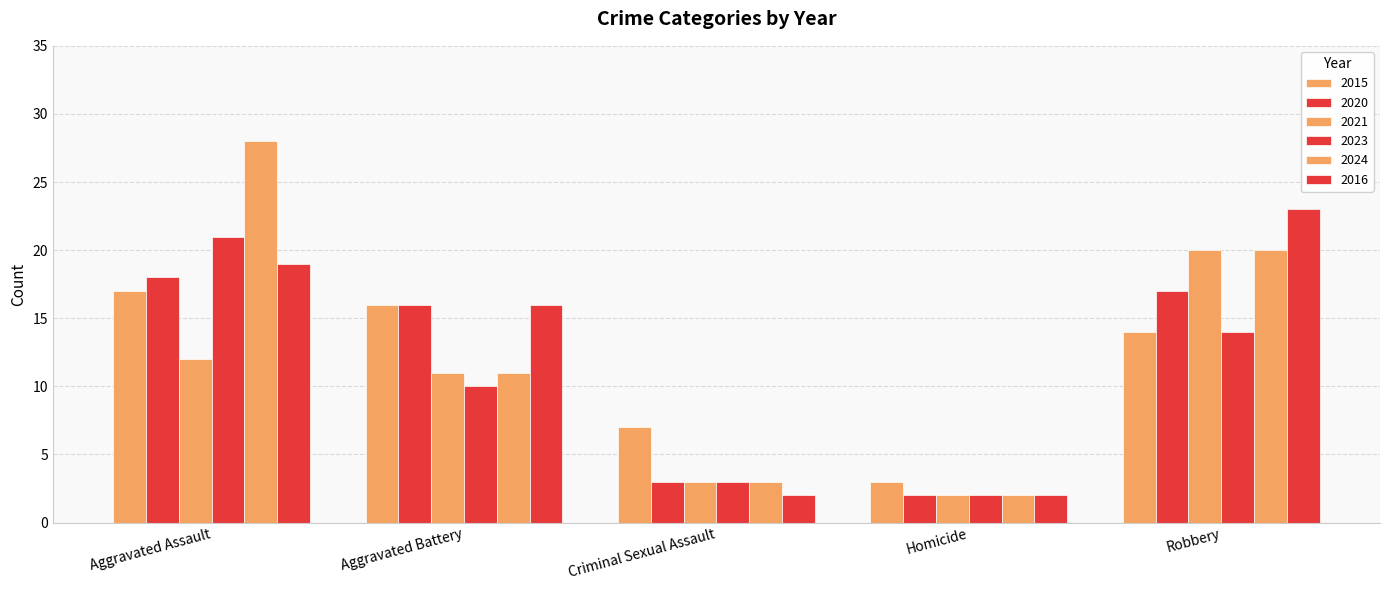

How many bars are there in each group?

6